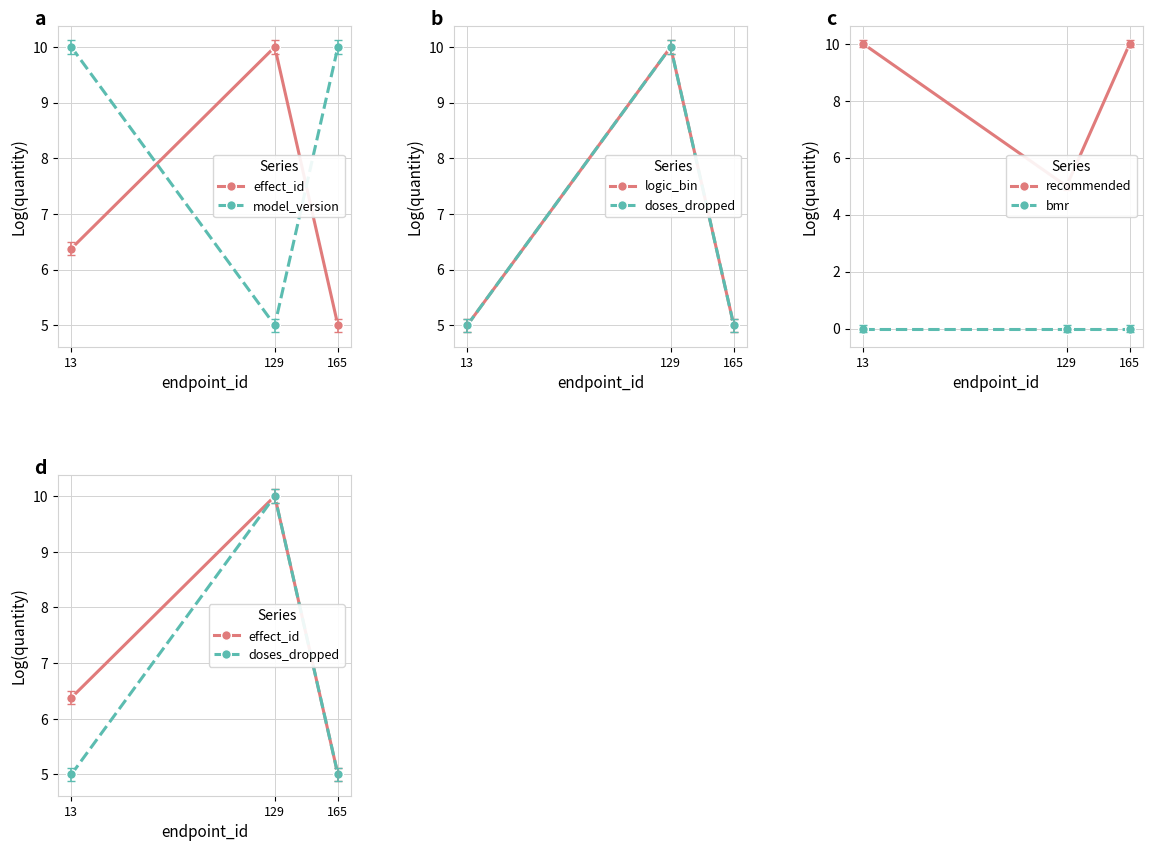

Reading left to right, extract all data points from this chart.

effect_id: 13=6.4	129=10.0	165=5.0
model_version: 13=10.0	129=5.0	165=10.0
logic_bin: 13=5.0	129=10.0	165=5.0
doses_dropped: 13=5.0	129=10.0	165=5.0
recommended: 13=10.0	129=5.0	165=10.0
bmr: 13=0.0	129=0.0	165=0.0